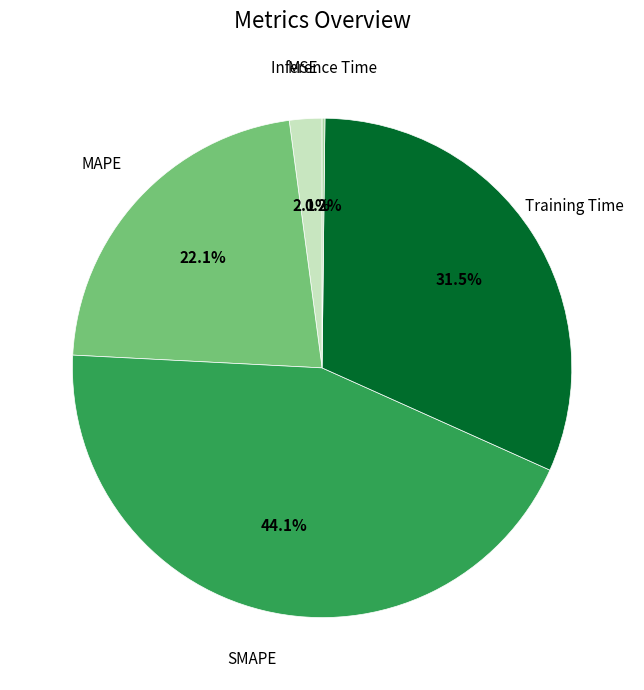

Is it true that Training Time is 19% of the pie?

False